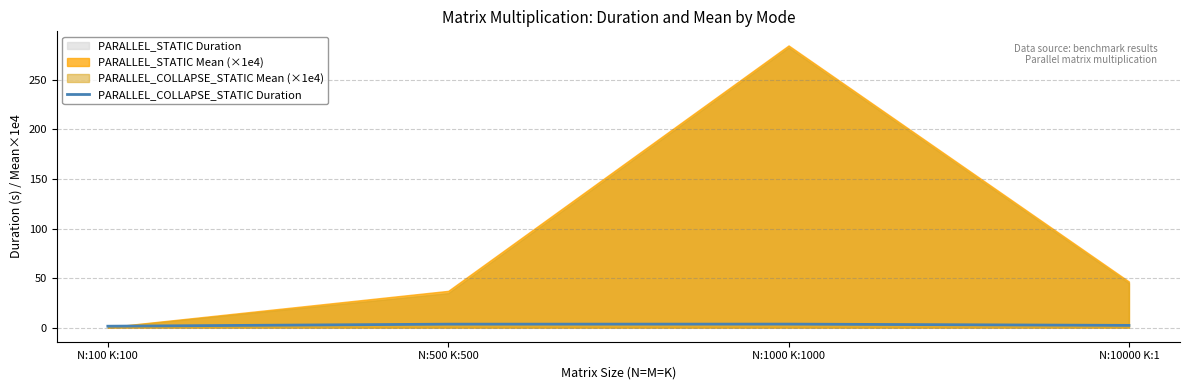

What is the difference between the second highest and minimum values?

2.1